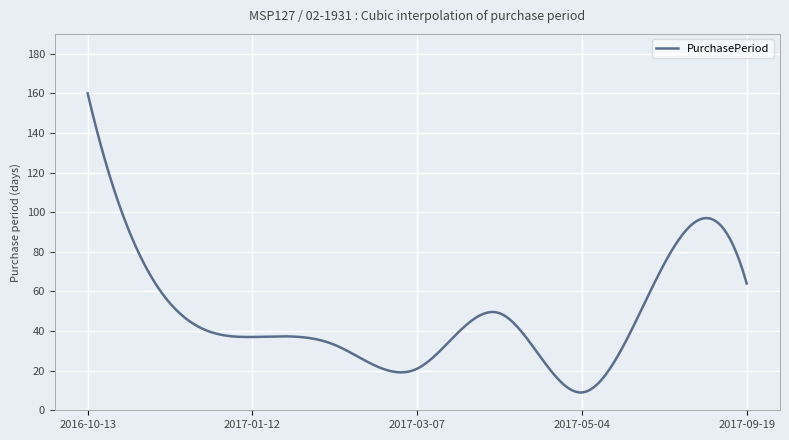

What is the difference between the maximum and minimum values?

151.0